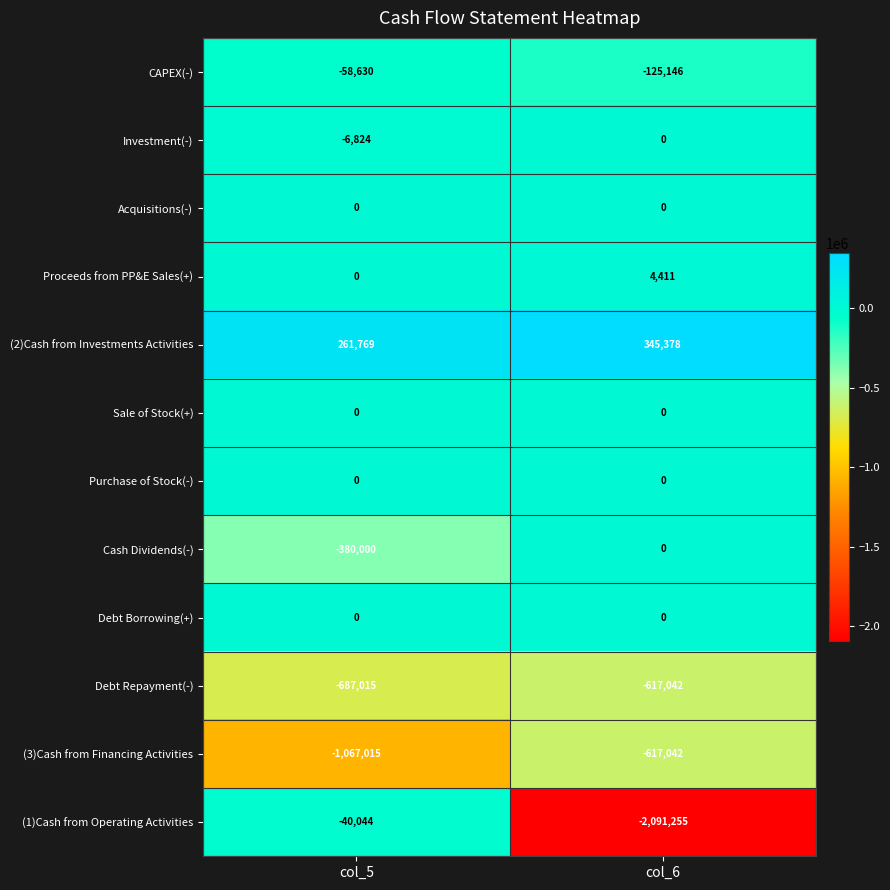

Which series has the largest total across all categories?

(2)Cash from Investments Activities